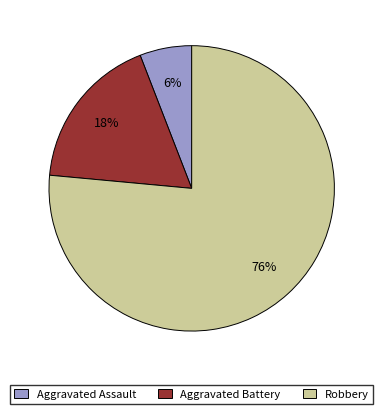

What is the smallest slice in the pie chart?

Aggravated Assault